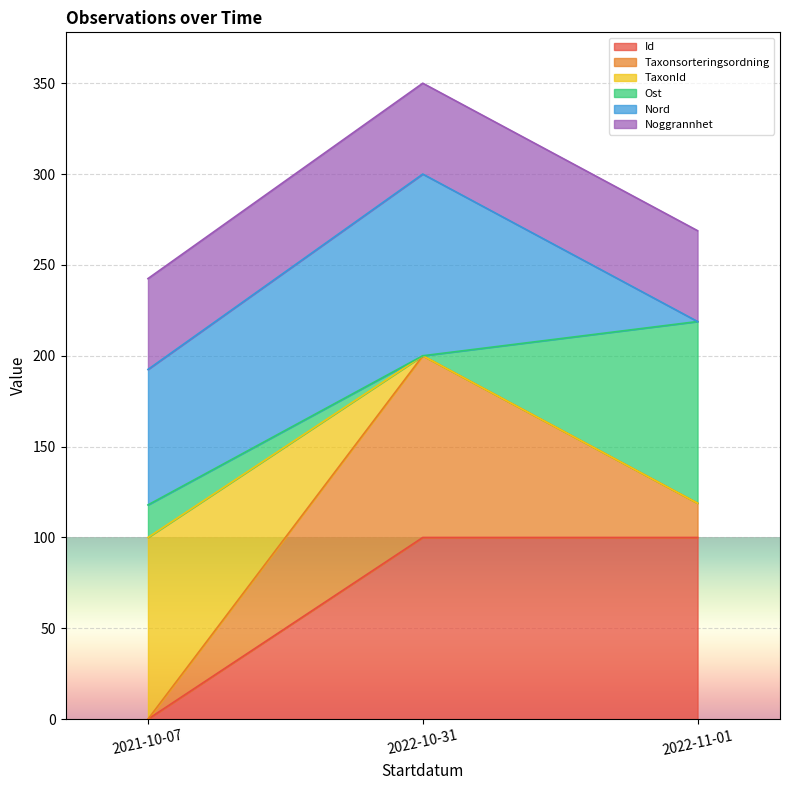

How many values in Id are above zero?

2